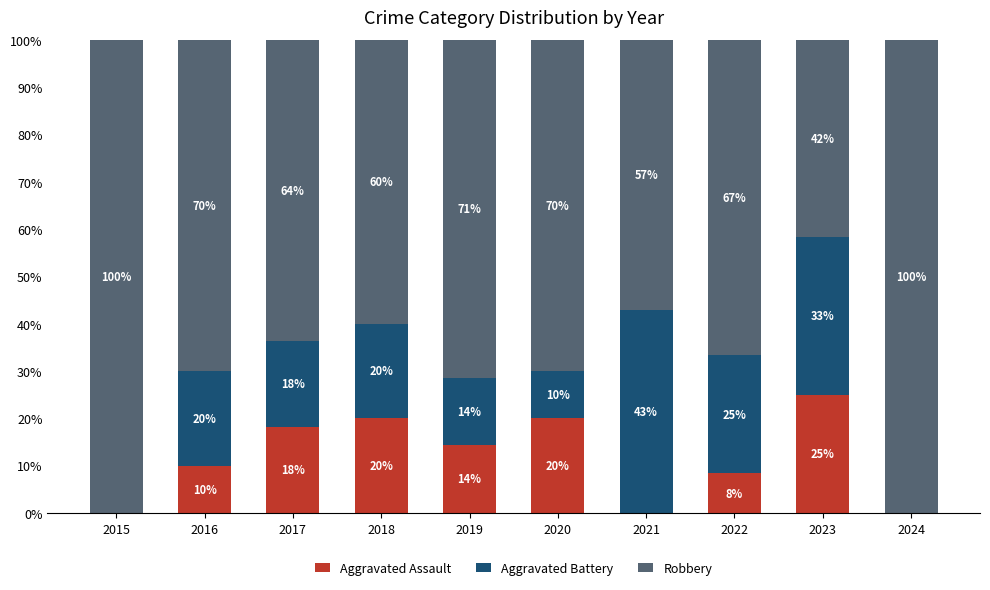

The value of Aggravated Assault at 2021 is 9.0. True or false?

False